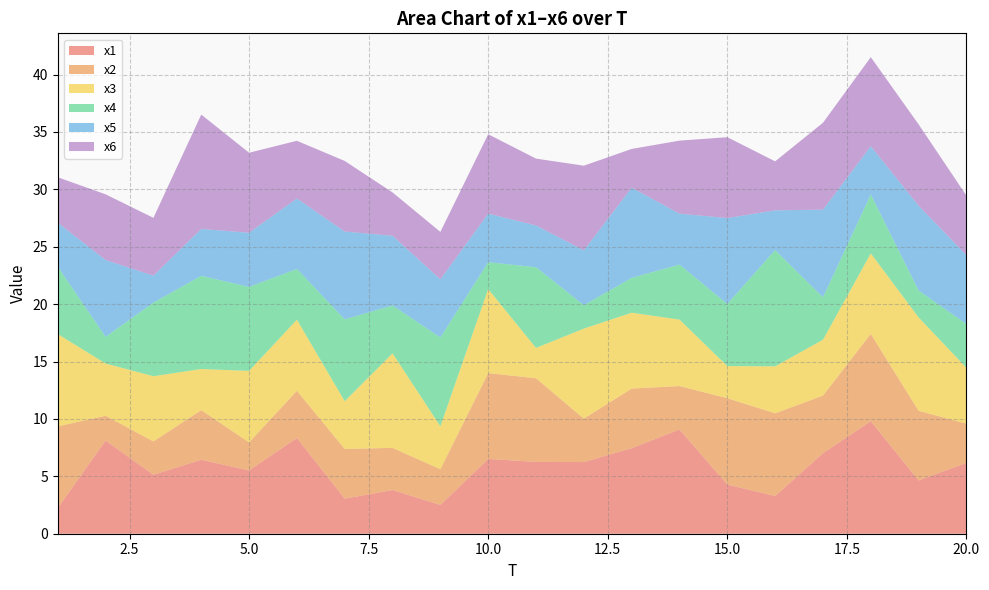

Reading right to left, transcribe all the data shown in this chart.

x1: 6.2	4.6	9.8	7.0	3.3	4.3	9.1	7.5	6.2	6.3	6.5	2.5	3.8	3.1	8.3	5.5	6.4	5.1	8.1	2.2
x2: 3.4	6.1	7.6	5.0	7.2	7.5	3.8	5.2	3.8	7.3	7.5	3.1	3.7	4.3	4.1	2.4	4.3	2.9	2.2	7.1
x3: 4.9	8.1	7.0	4.9	4.1	2.8	5.8	6.6	7.8	2.6	7.3	3.7	8.2	4.2	6.2	6.2	3.6	5.7	4.5	8.0
x4: 3.8	2.3	5.1	3.7	10.1	5.4	4.8	3.0	2.0	7.0	2.3	7.7	4.2	7.1	4.4	7.3	8.1	6.4	2.3	5.9
x5: 6.0	7.4	4.2	7.6	3.5	7.5	4.4	7.9	4.8	3.6	4.2	5.1	6.1	7.7	6.1	4.7	4.1	2.3	6.7	3.8
x6: 5.2	7.1	7.8	7.6	4.3	7.0	6.4	3.4	7.4	5.8	6.9	4.1	3.8	6.2	5.0	7.0	10.0	5.0	5.7	4.0